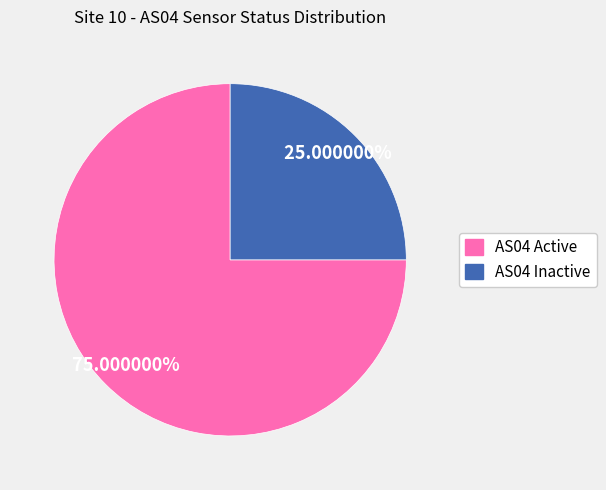

What is the ratio of the value at AS04 Active to the value at AS04 Inactive?

3.0